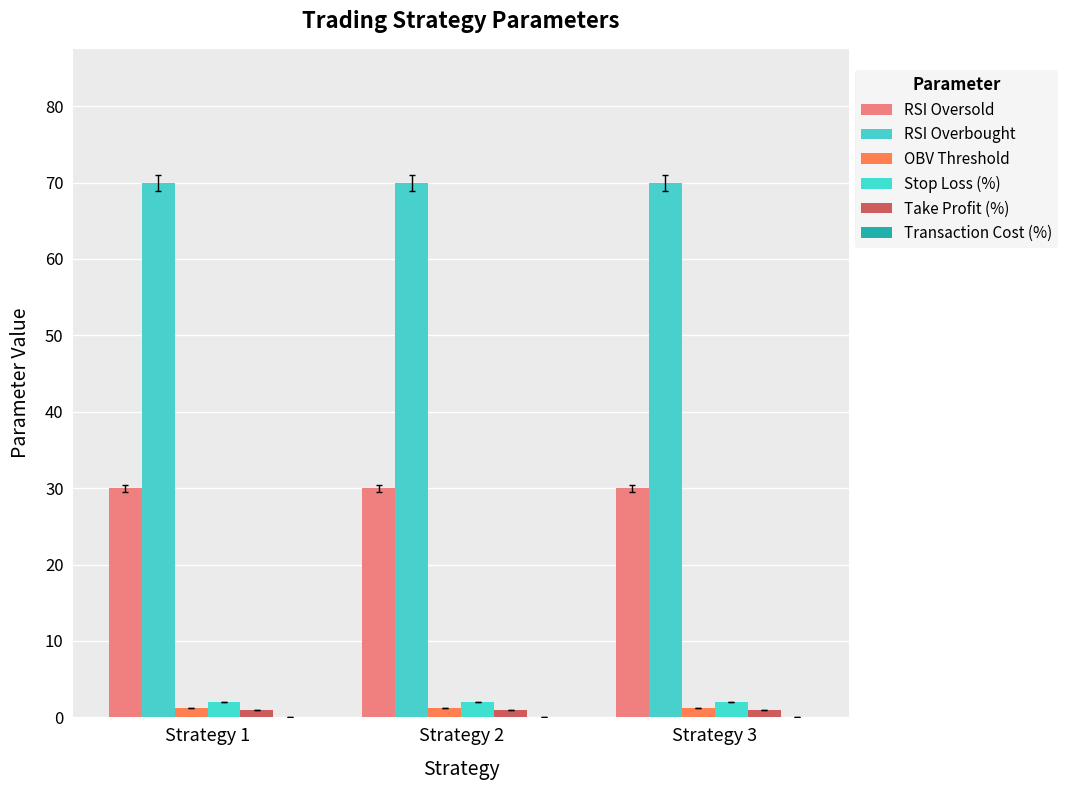

How many groups of bars are there?

3